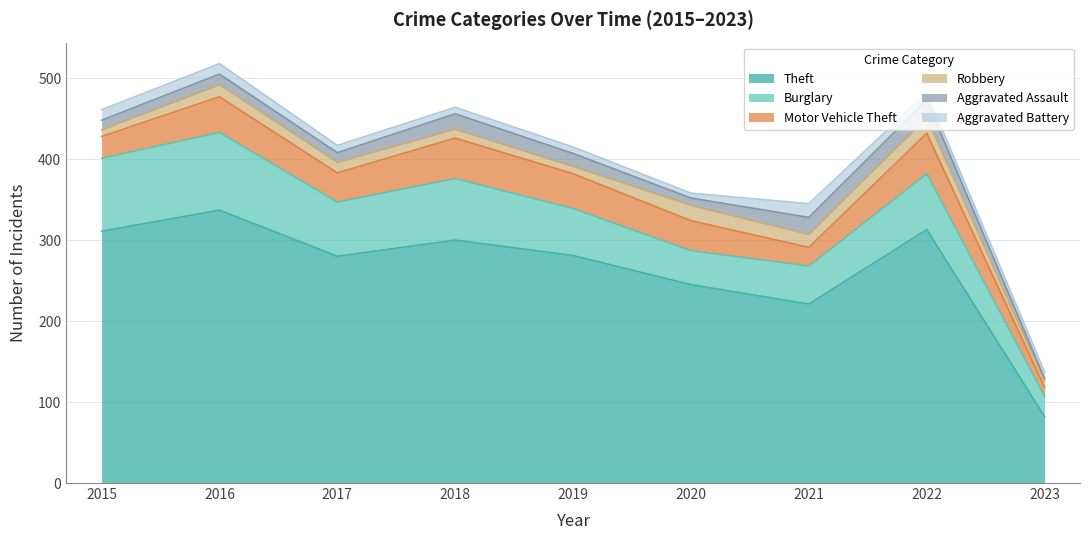

What is the difference between the highest and lowest values at 2016?

324